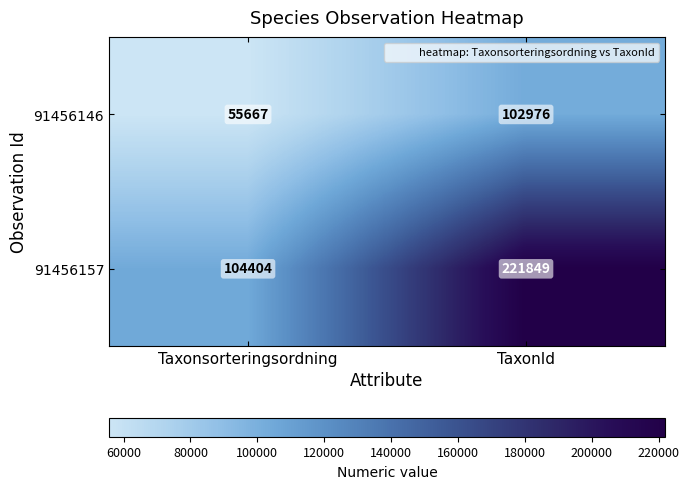

What is the smallest value displayed?

55667